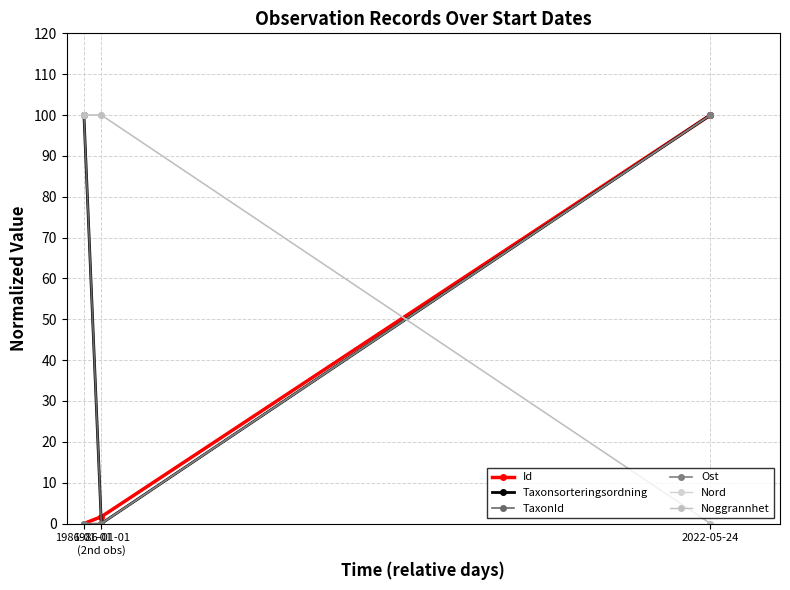

Is it true that Noggrannhet equals 146.2 at 1986-01-01
(2nd obs)?

False